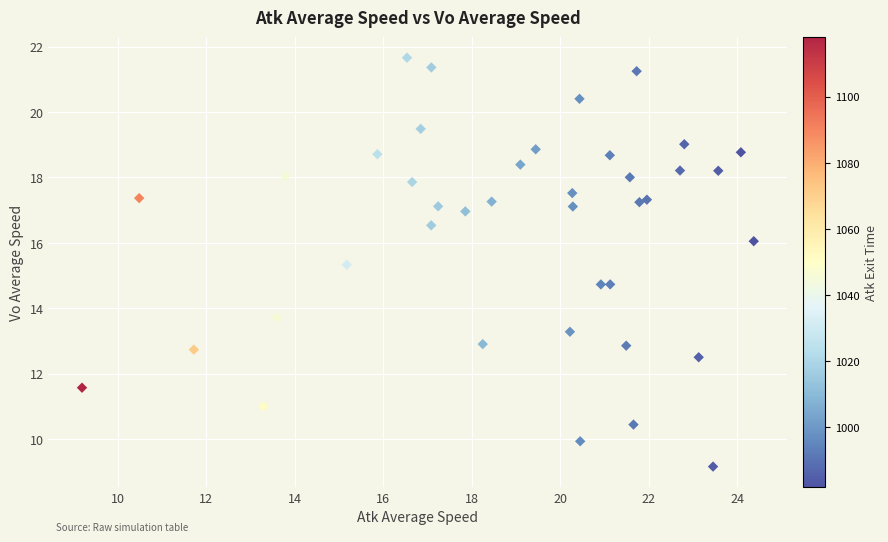

What is the range of X values (max minus min)?

15.2